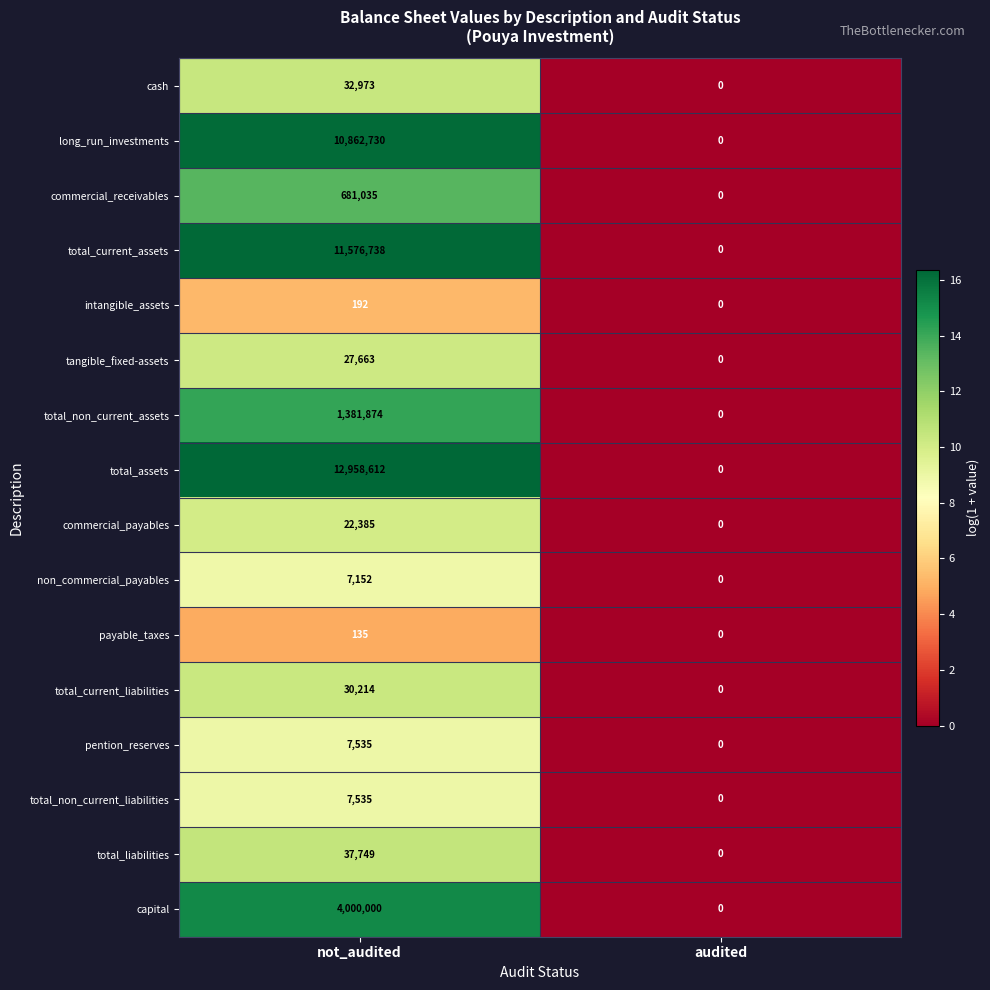

Which category has the lowest value across all series?

audited